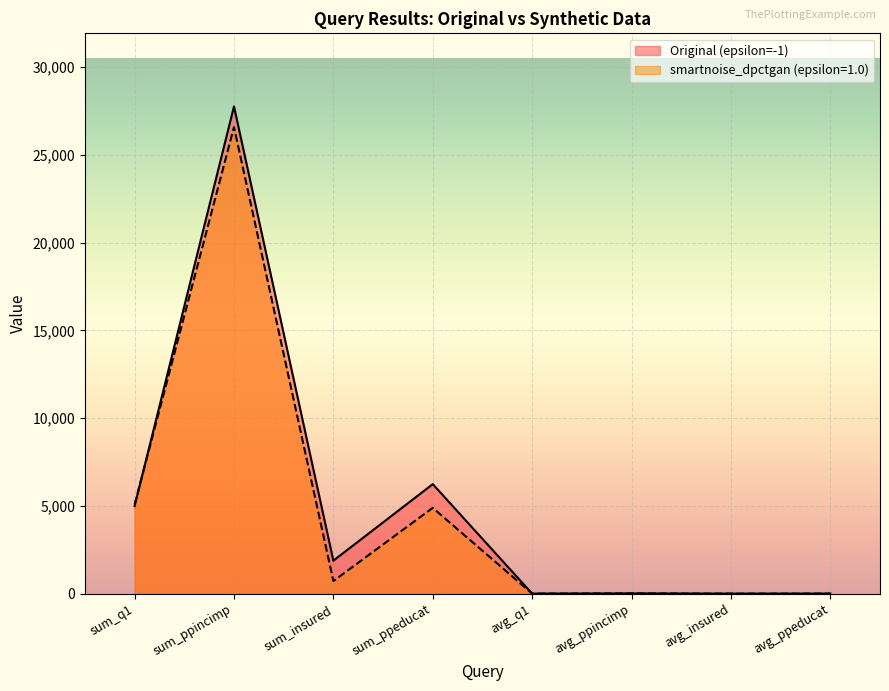

Where is smartnoise_dpctgan (epsilon=1.0) nearest to the value 13295?

sum_q1